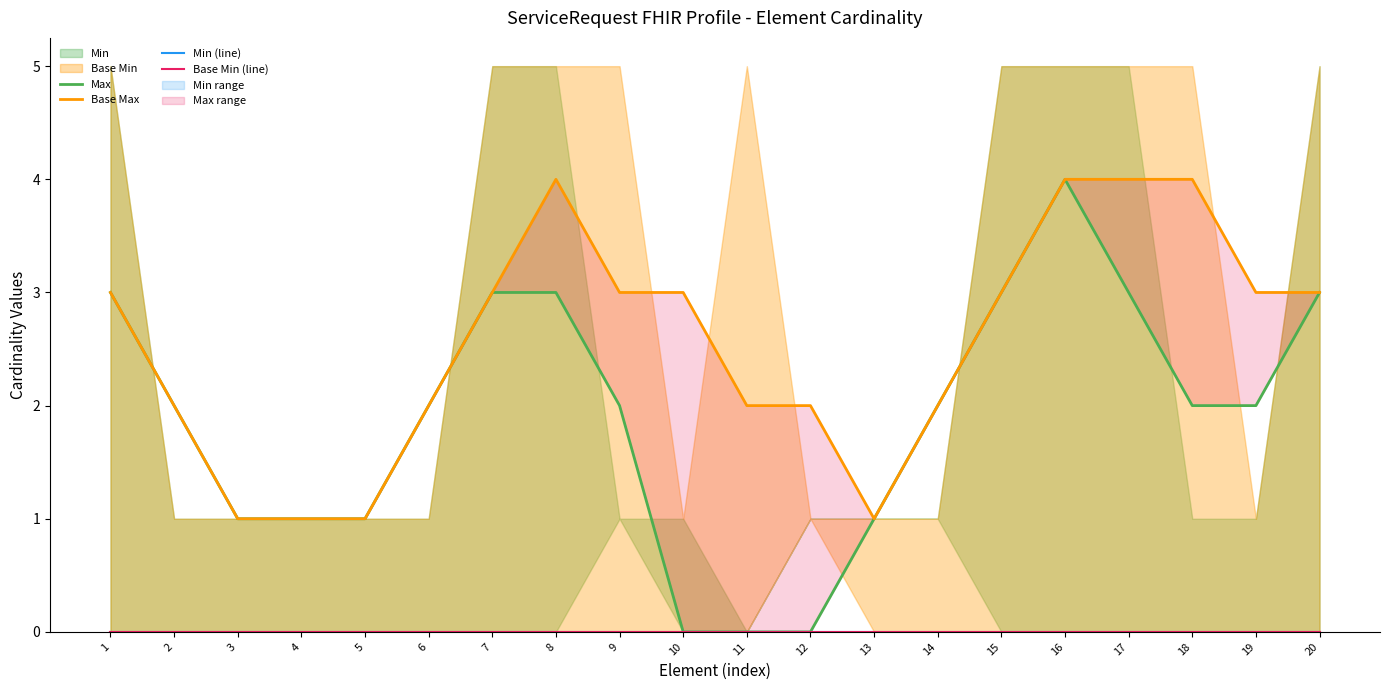

How many Base Max values are between 2 and 3?

12